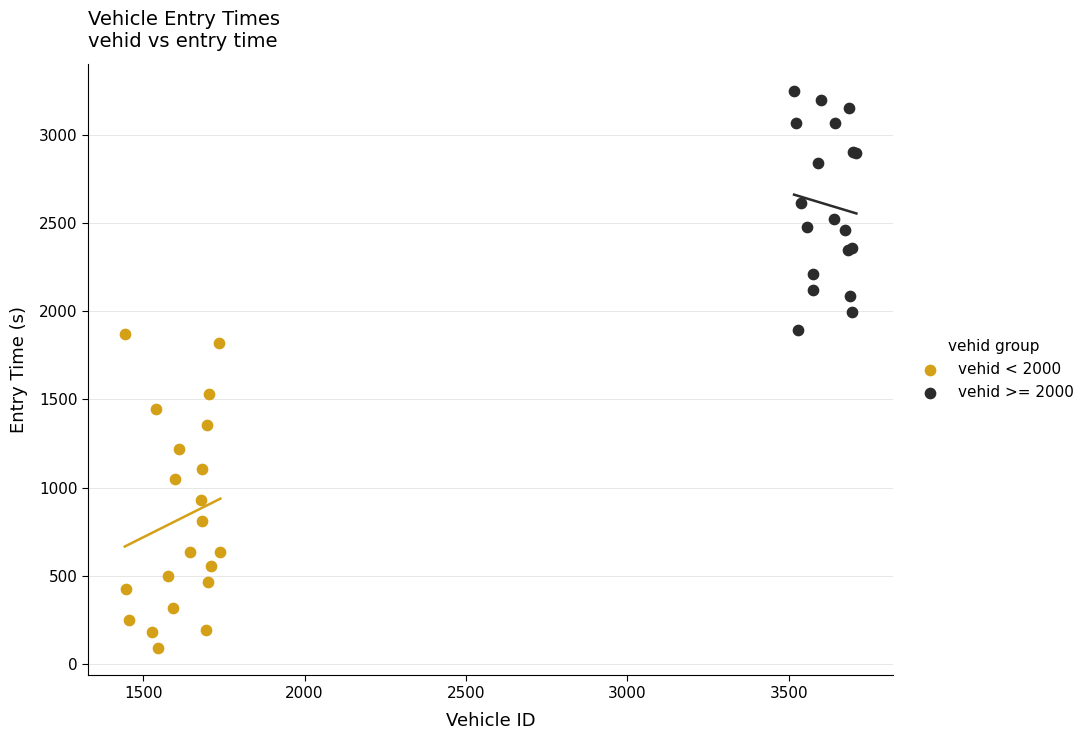

Which series reaches the minimum Y coordinate?

vehid < 2000